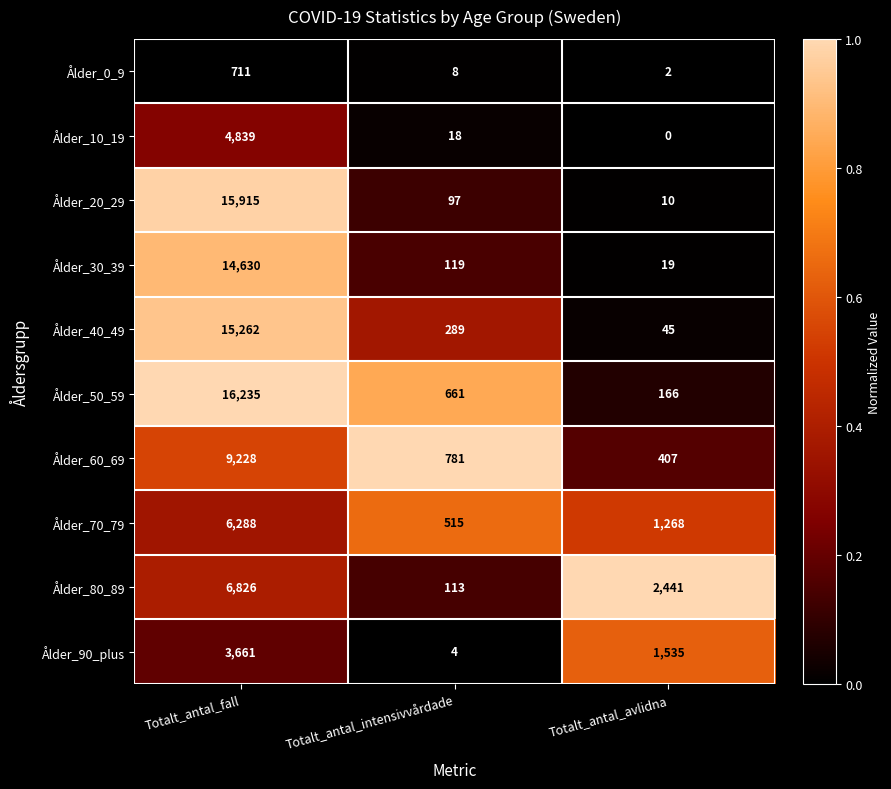

Reading right to left, extract all data points from this chart.

Ålder_0_9: 2	8	711
Ålder_10_19: 0	18	4839
Ålder_20_29: 10	97	15915
Ålder_30_39: 19	119	14630
Ålder_40_49: 45	289	15262
Ålder_50_59: 166	661	16235
Ålder_60_69: 407	781	9228
Ålder_70_79: 1268	515	6288
Ålder_80_89: 2441	113	6826
Ålder_90_plus: 1535	4	3661